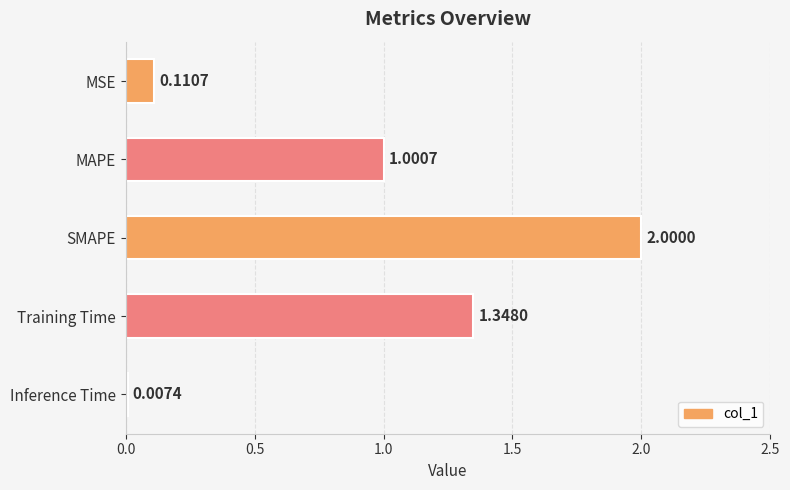

Between Inference Time and SMAPE, which is larger?

SMAPE